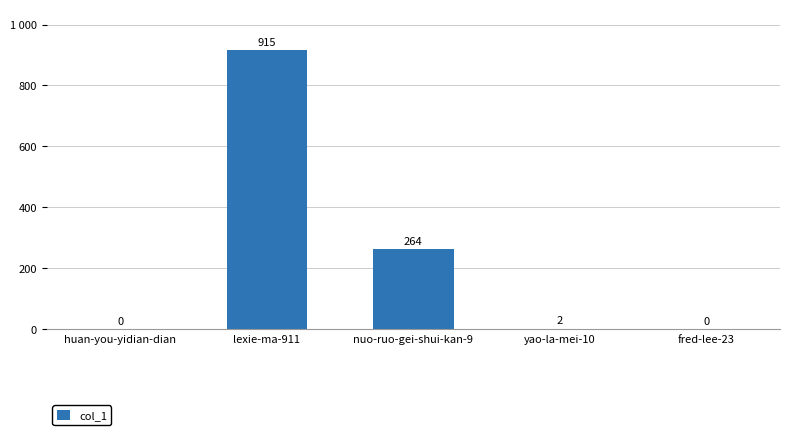

At which category does the chart reach its peak across all series?

lexie-ma-911